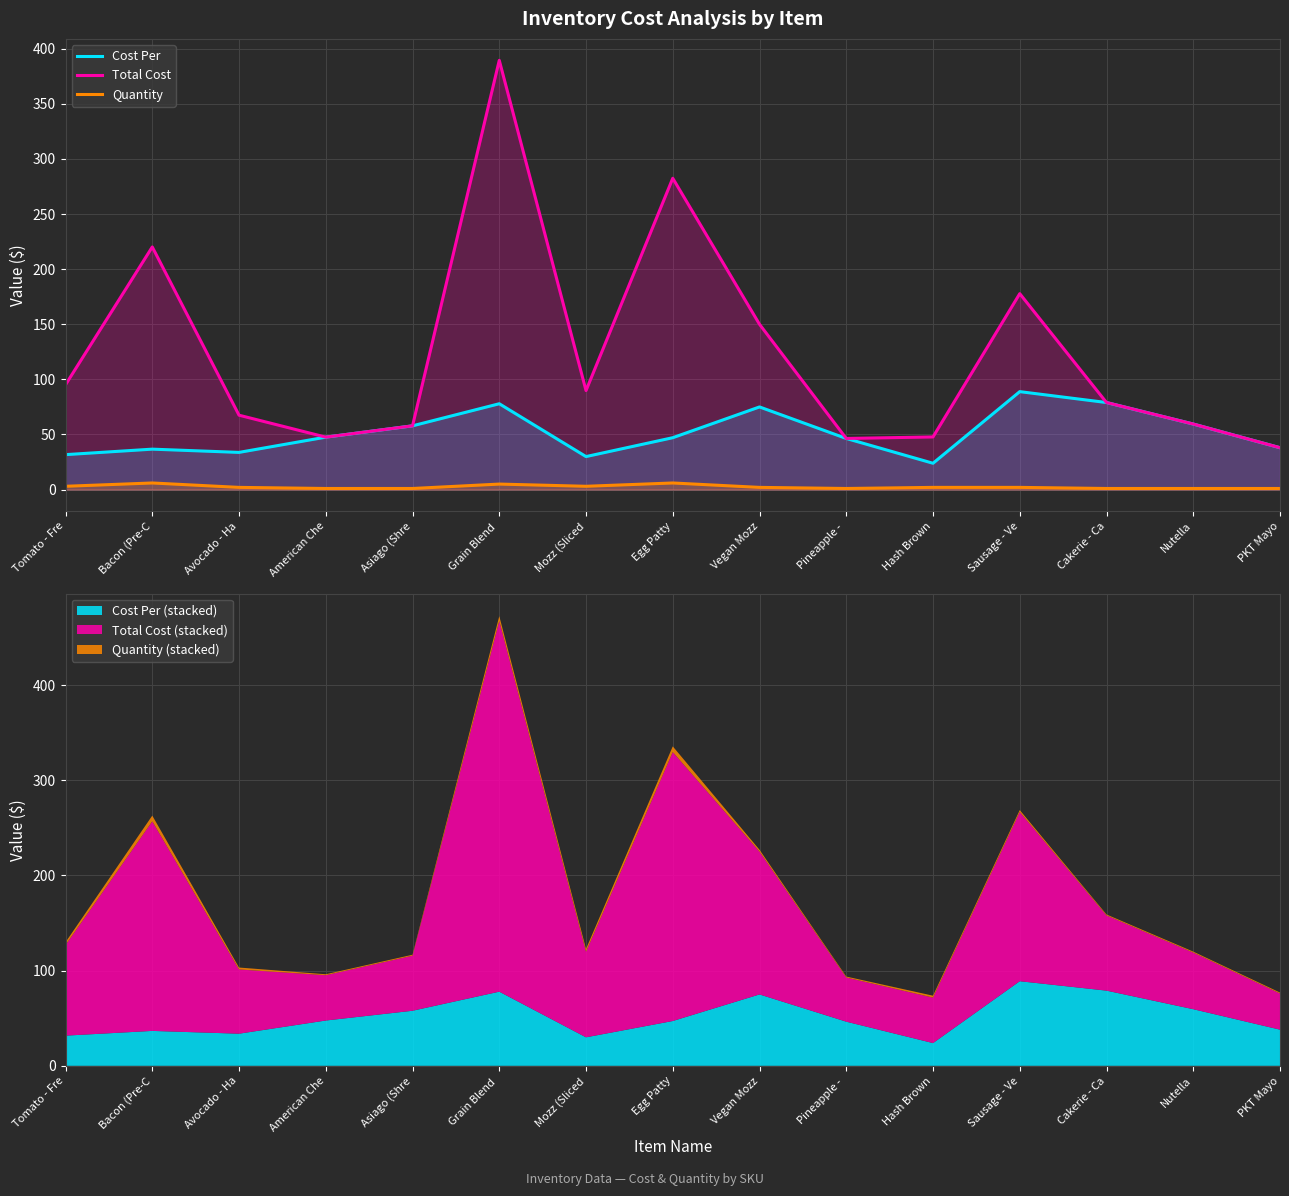

Is it true that Cost Per equals 47.6 at American Che?

True